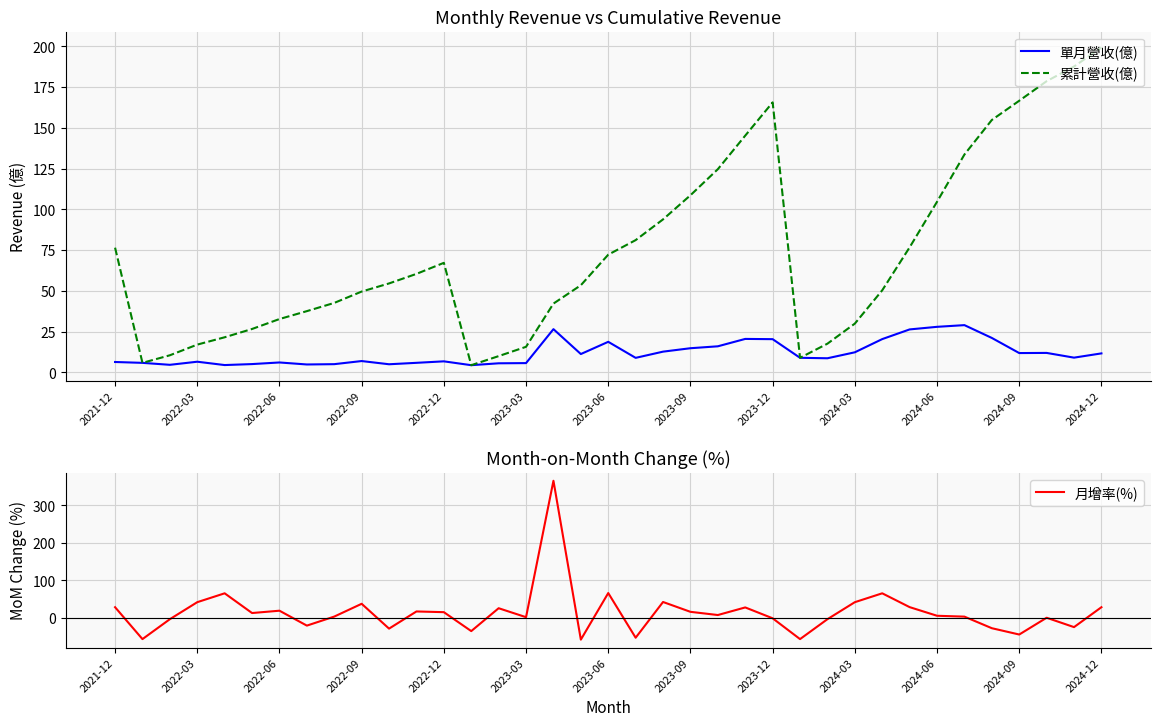

At which label does 累計營收(億) first exceed 54?

2021-12